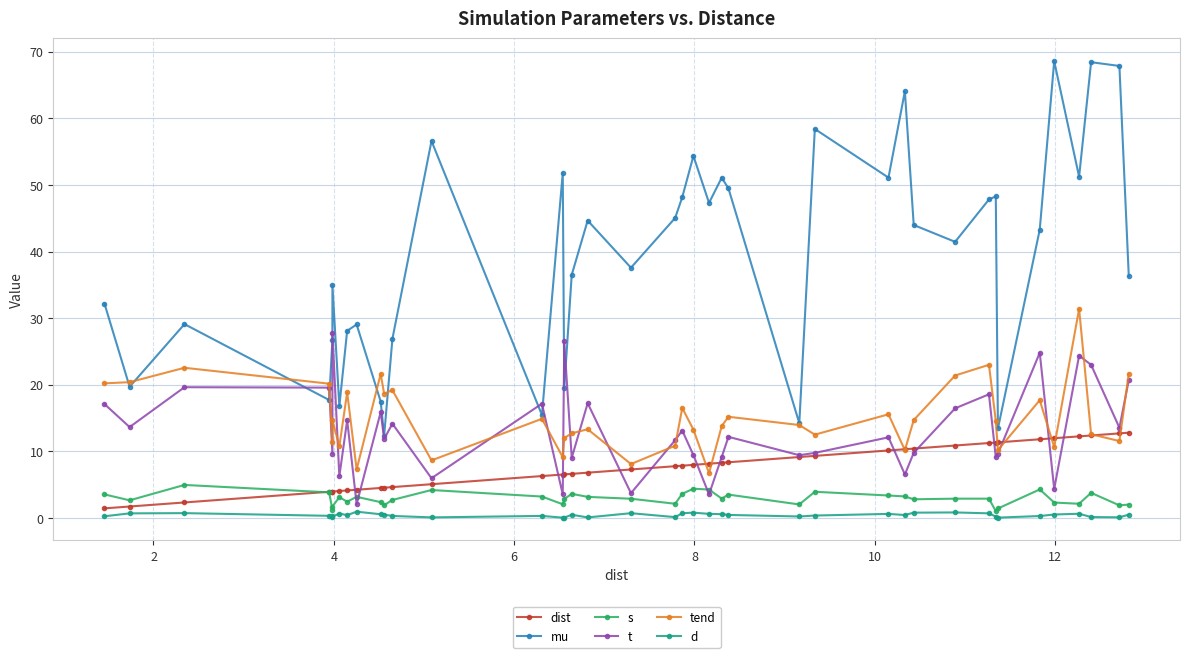

True or false: d and s intersect in this chart.

False